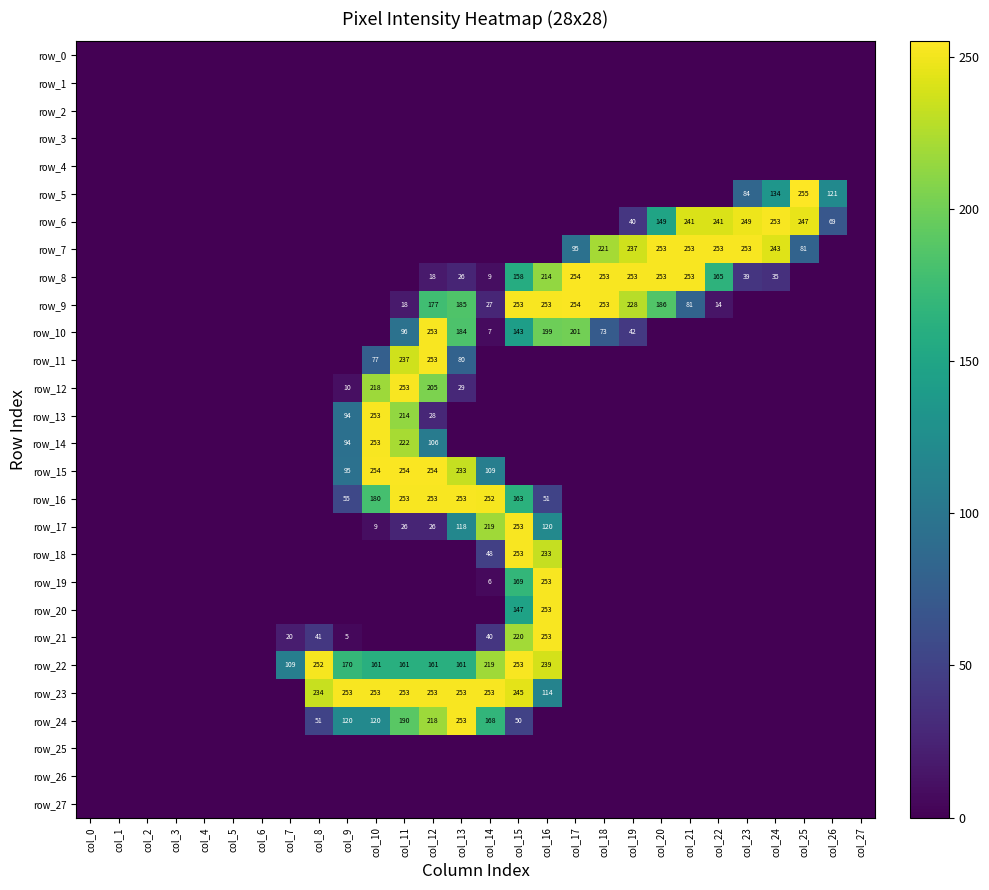

Rank the categories by row_23 value from highest to lowest.

col_9, col_10, col_11, col_12, col_13, col_14, col_15, col_8, col_16, col_0, col_1, col_2, col_3, col_4, col_5, col_6, col_7, col_17, col_18, col_19, col_20, col_21, col_22, col_23, col_24, col_25, col_26, col_27